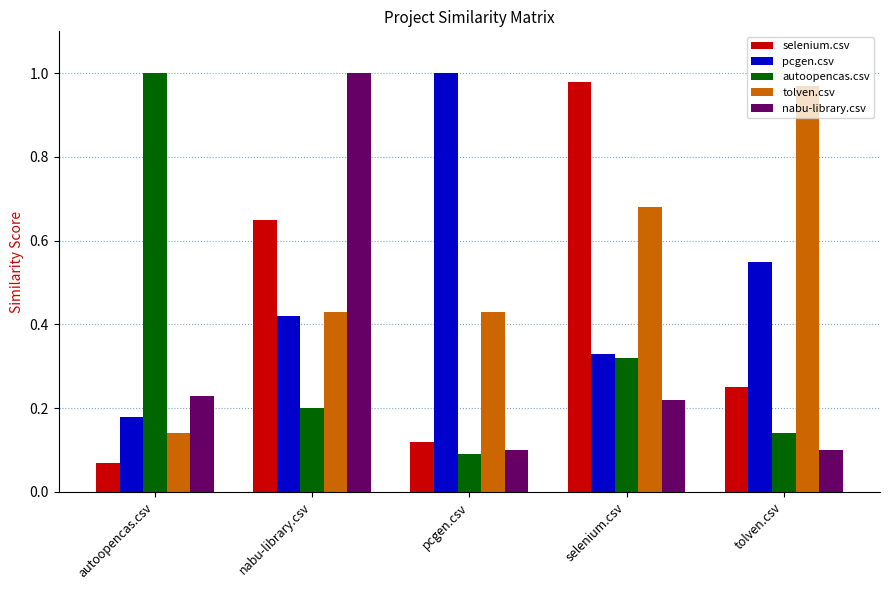

How many distinct data groups are displayed?

5